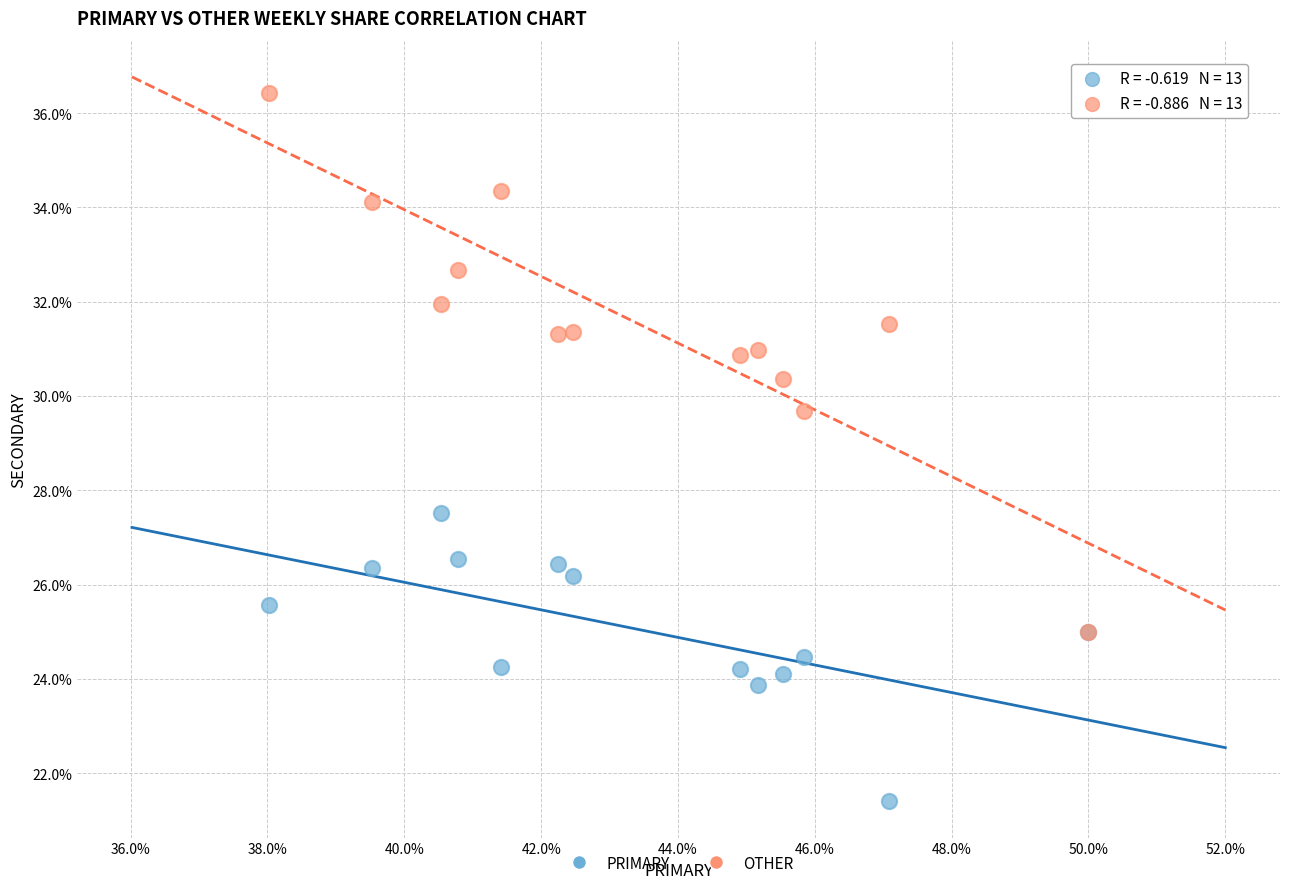

Across all series, what Y value is closest to 28?

27.5